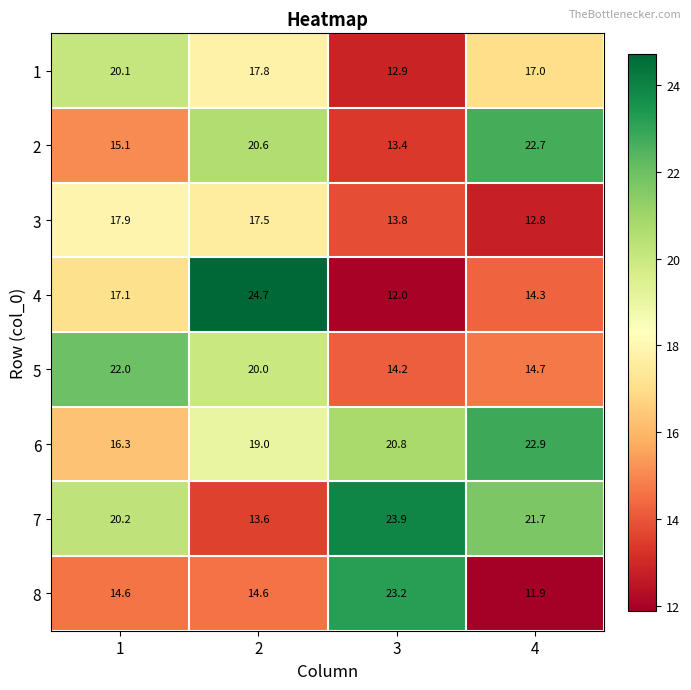

What is the difference between the 5 values at 4 and 3?

0.5